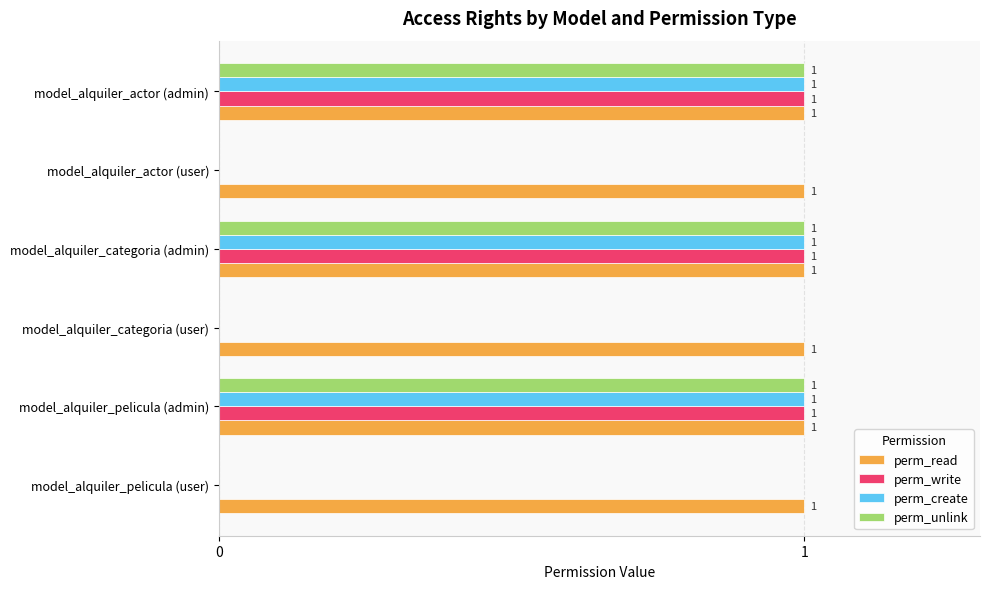

True or false: perm_write has a value of 0 at model_alquiler_actor (user).

True